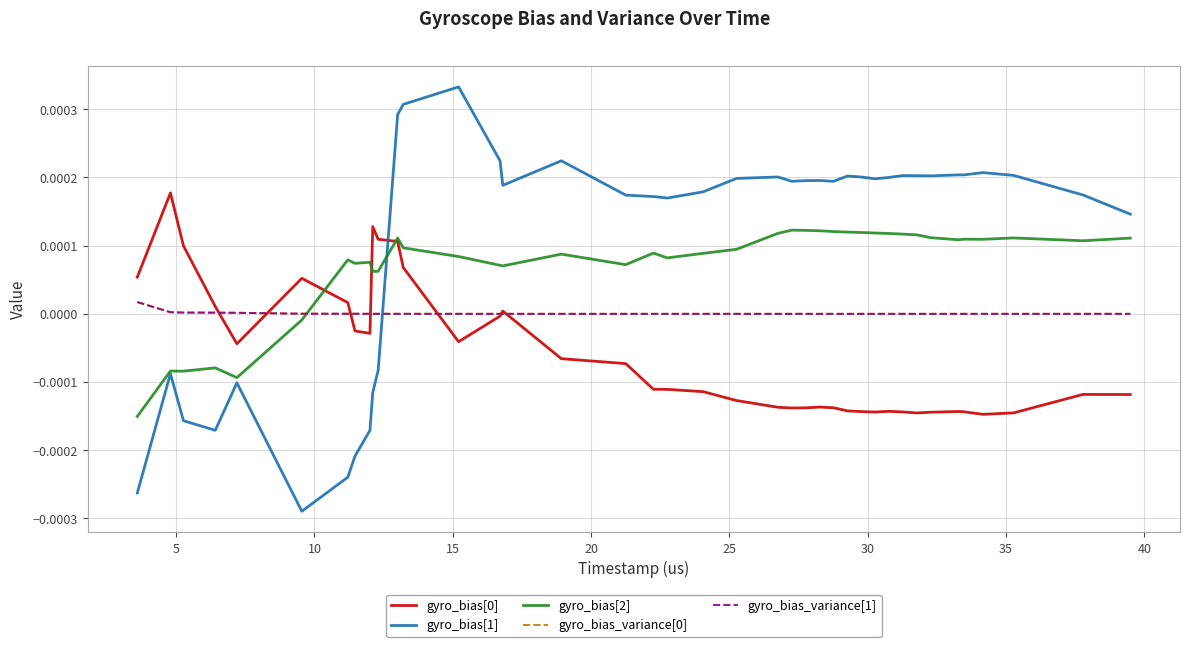

Does the chart display data point markers on the line(s)?

No